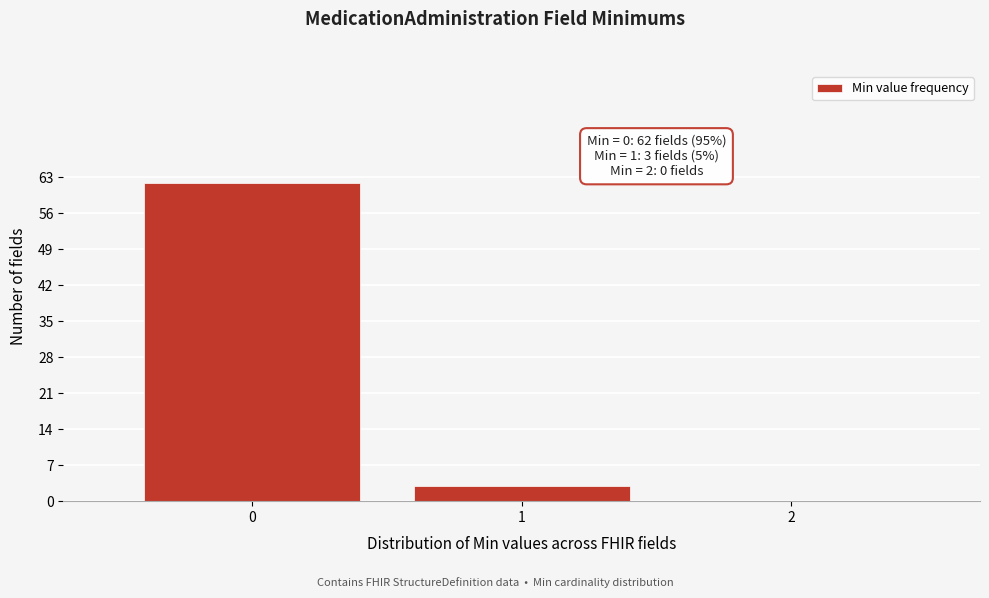

Reading left to right, transcribe all the data shown in this chart.

0=62	1=3	2=0